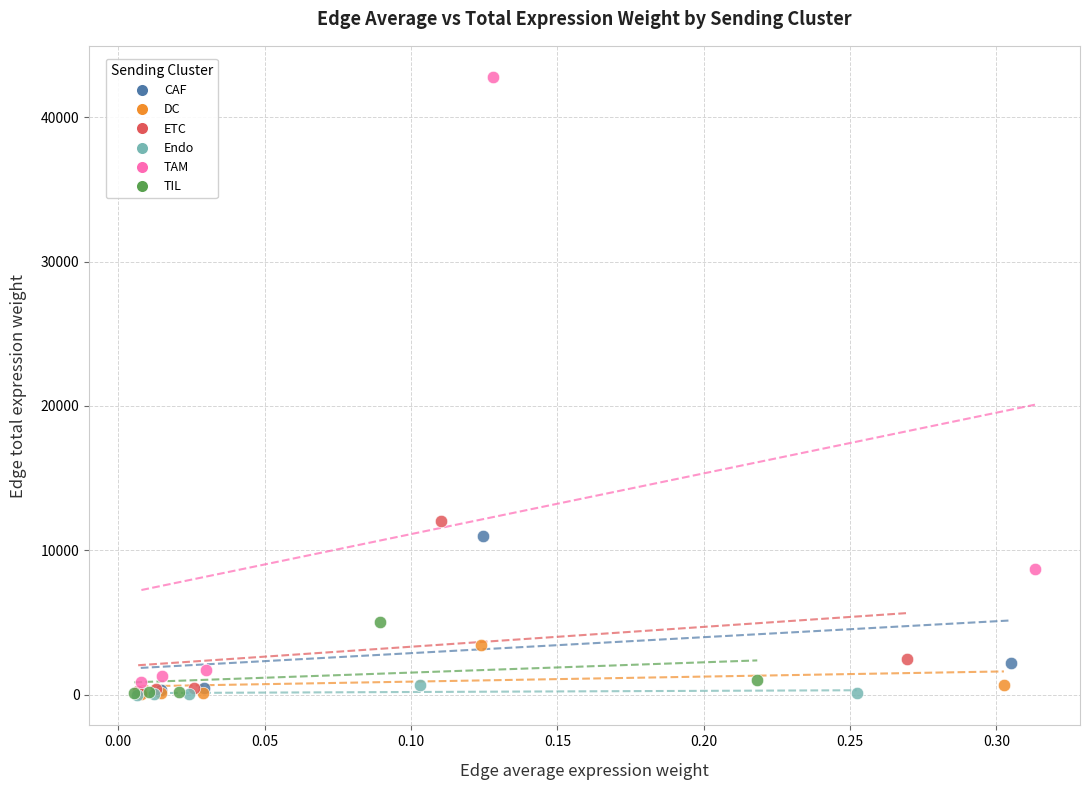

What are all the series names shown in the legend?

CAF, DC, ETC, Endo, TAM, TIL